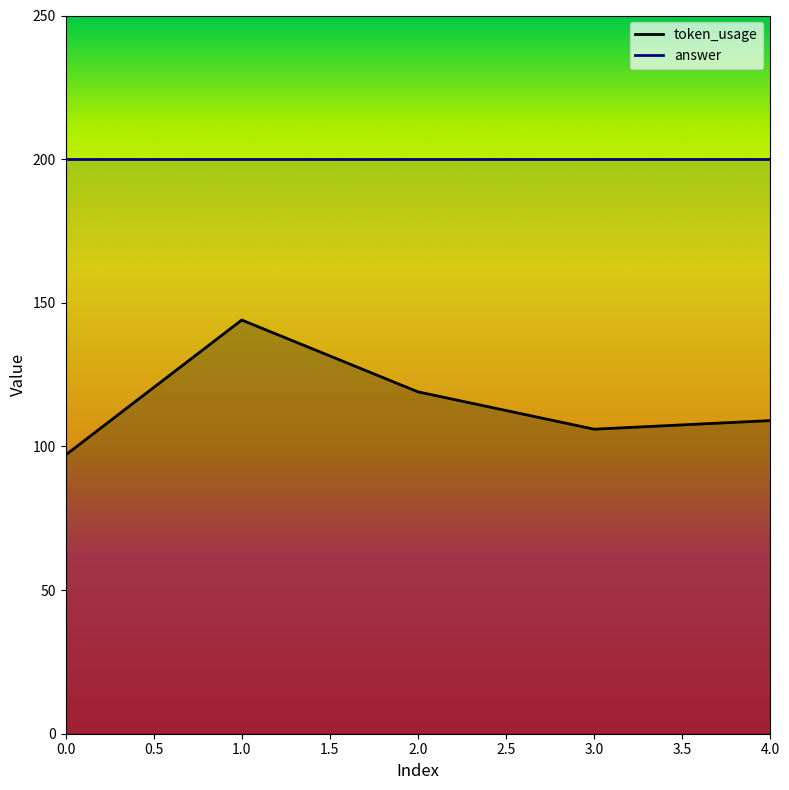

Does the chart display data point markers on the line(s)?

No